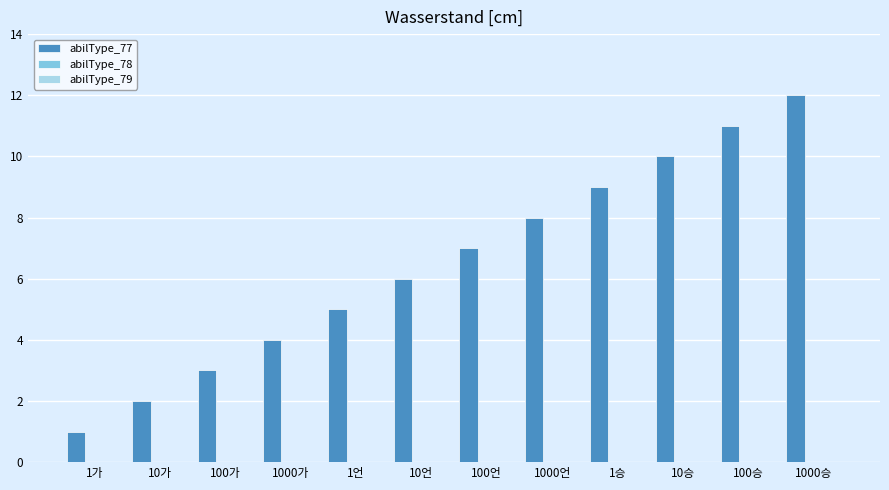

What is the maximum value shown in the chart?

12